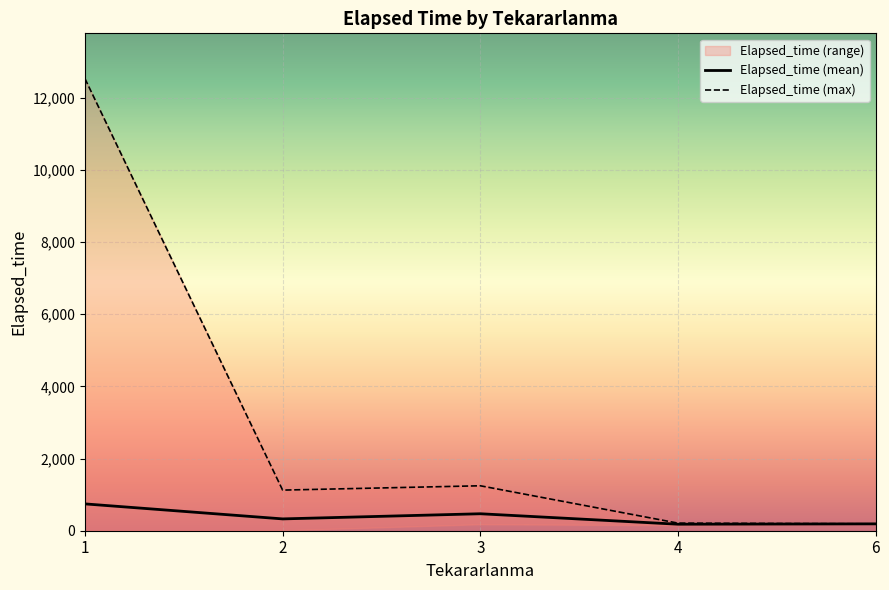

What is the highest value of the Elapsed_time (mean) series?

743.3